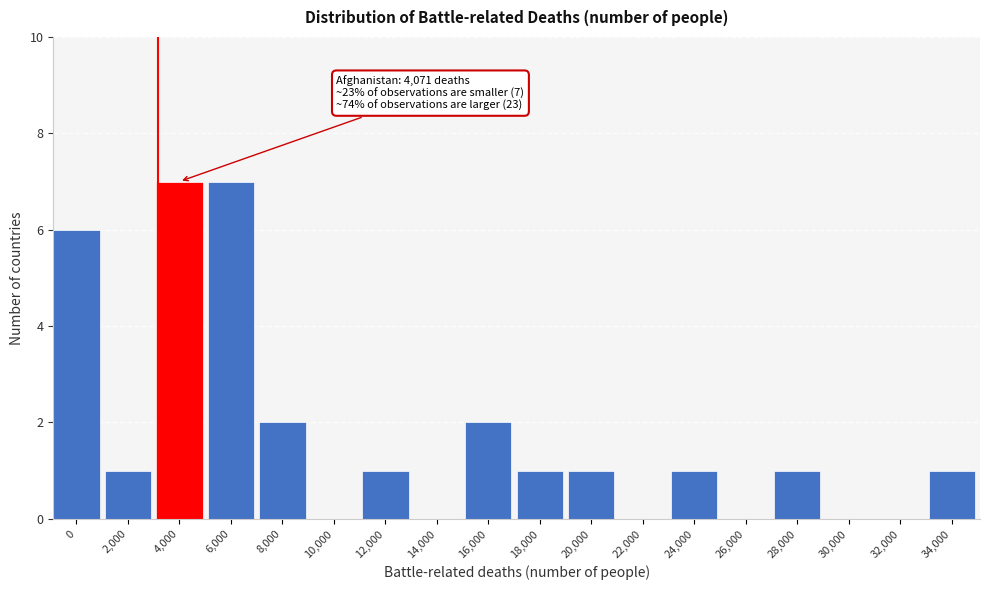

Reading left to right, extract all data points from this chart.

0=6	2,000=1	4,000=7	6,000=7	8,000=2	10,000=0	12,000=1	14,000=0	16,000=2	18,000=1	20,000=1	22,000=0	24,000=1	26,000=0	28,000=1	30,000=0	32,000=0	34,000=1